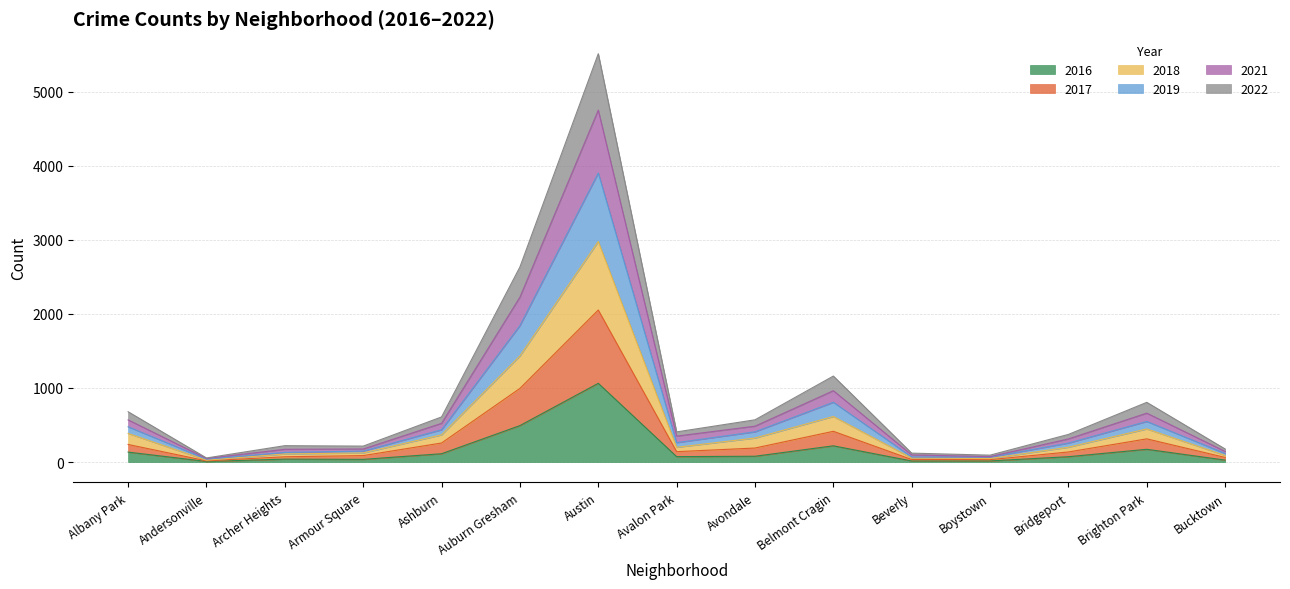

True or false: 2018 and 2016 intersect in this chart.

False